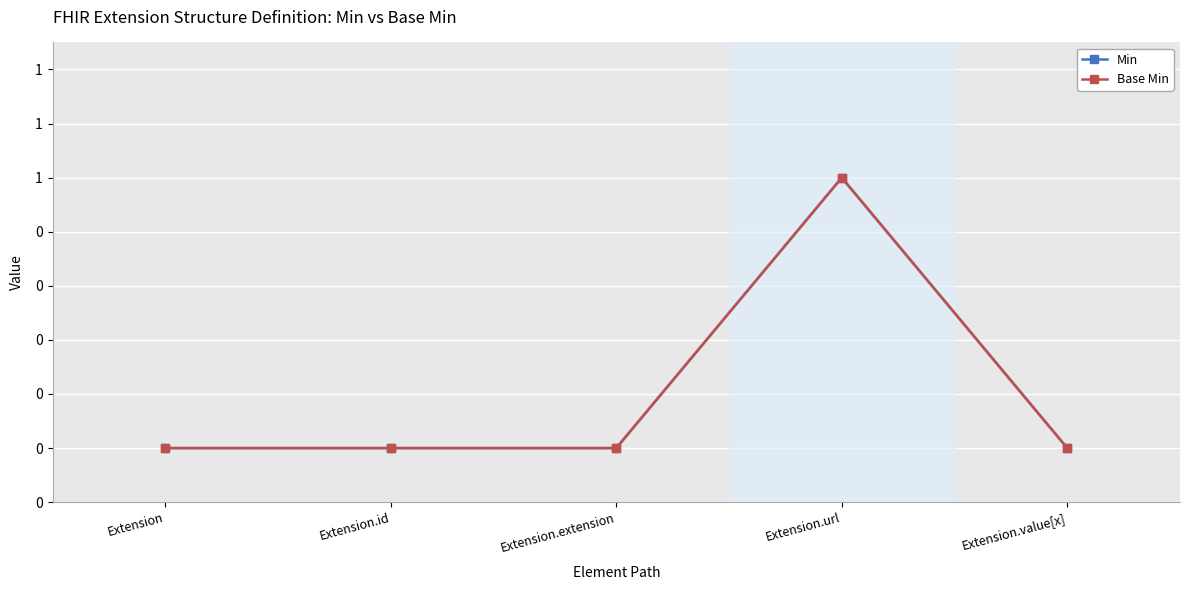

Reading right to left, list all the values displayed in this chart.

Min: Extension.value[x]=0	Extension.url=1	Extension.extension=0	Extension.id=0	Extension=0
Base Min: Extension.value[x]=0	Extension.url=1	Extension.extension=0	Extension.id=0	Extension=0